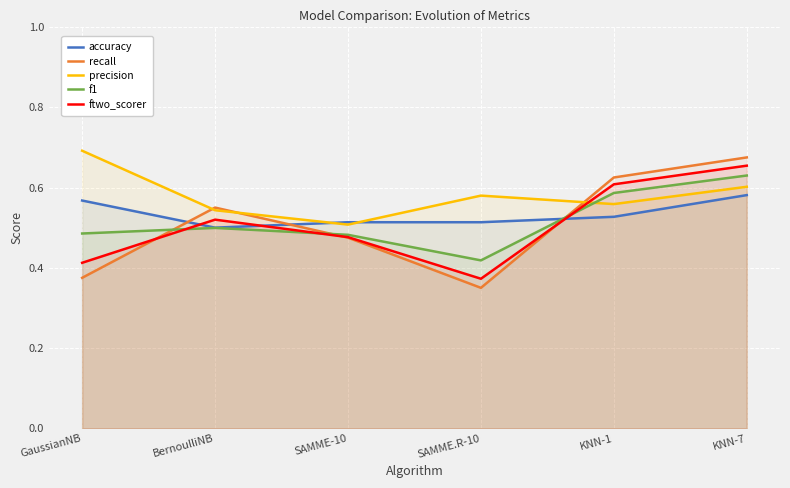

Reading left to right, extract all data points from this chart.

accuracy: GaussianNB=0.6	BernoulliNB=0.5	SAMME-10=0.5	SAMME.R-10=0.5	KNN-1=0.5	KNN-7=0.6
recall: GaussianNB=0.4	BernoulliNB=0.6	SAMME-10=0.5	SAMME.R-10=0.3	KNN-1=0.6	KNN-7=0.7
precision: GaussianNB=0.7	BernoulliNB=0.5	SAMME-10=0.5	SAMME.R-10=0.6	KNN-1=0.6	KNN-7=0.6
f1: GaussianNB=0.5	BernoulliNB=0.5	SAMME-10=0.5	SAMME.R-10=0.4	KNN-1=0.6	KNN-7=0.6
ftwo_scorer: GaussianNB=0.4	BernoulliNB=0.5	SAMME-10=0.5	SAMME.R-10=0.4	KNN-1=0.6	KNN-7=0.7